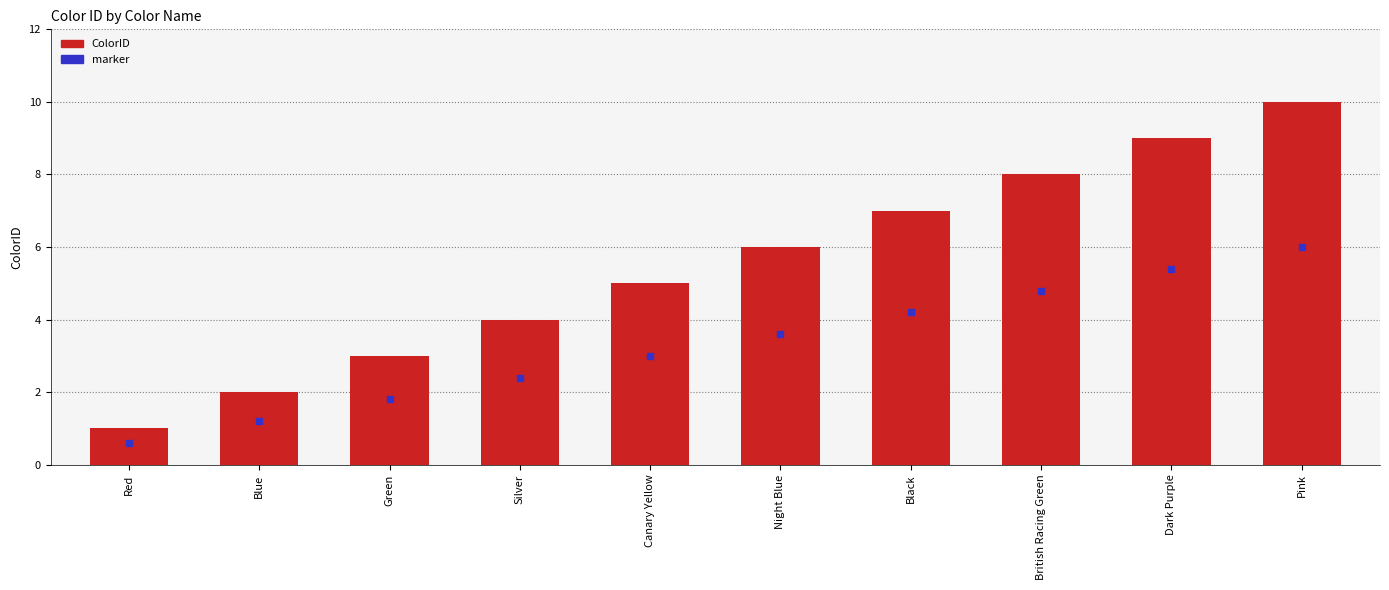

At which category is the sum across all series the highest?

Pink